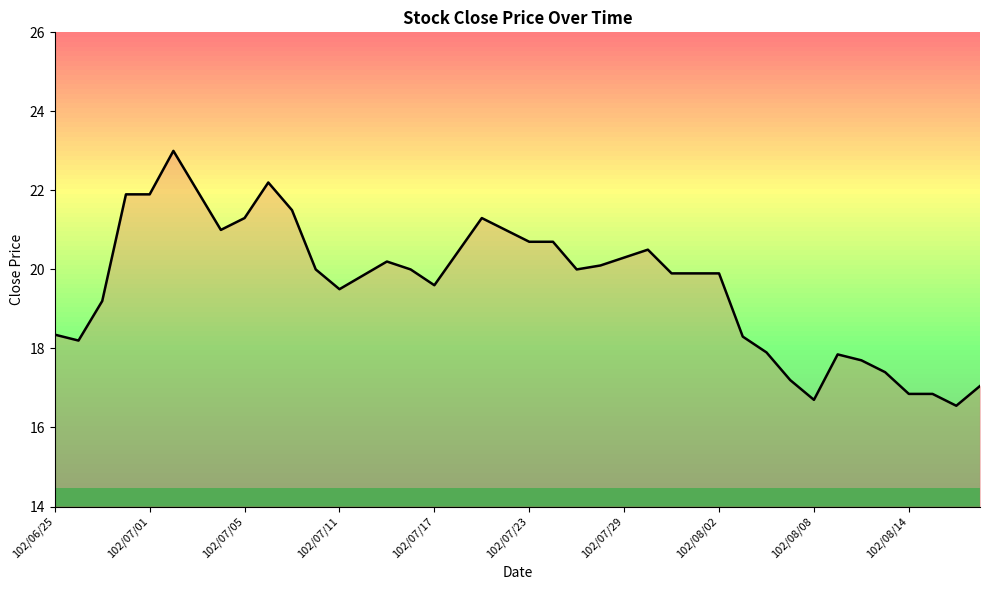

What is the sum of all values?

784.8